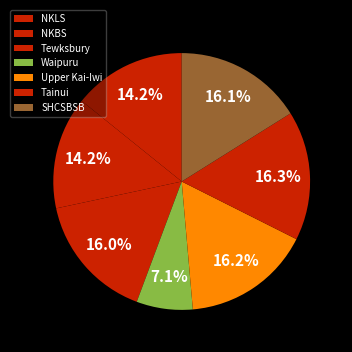

Count the number of slices in the pie.

7